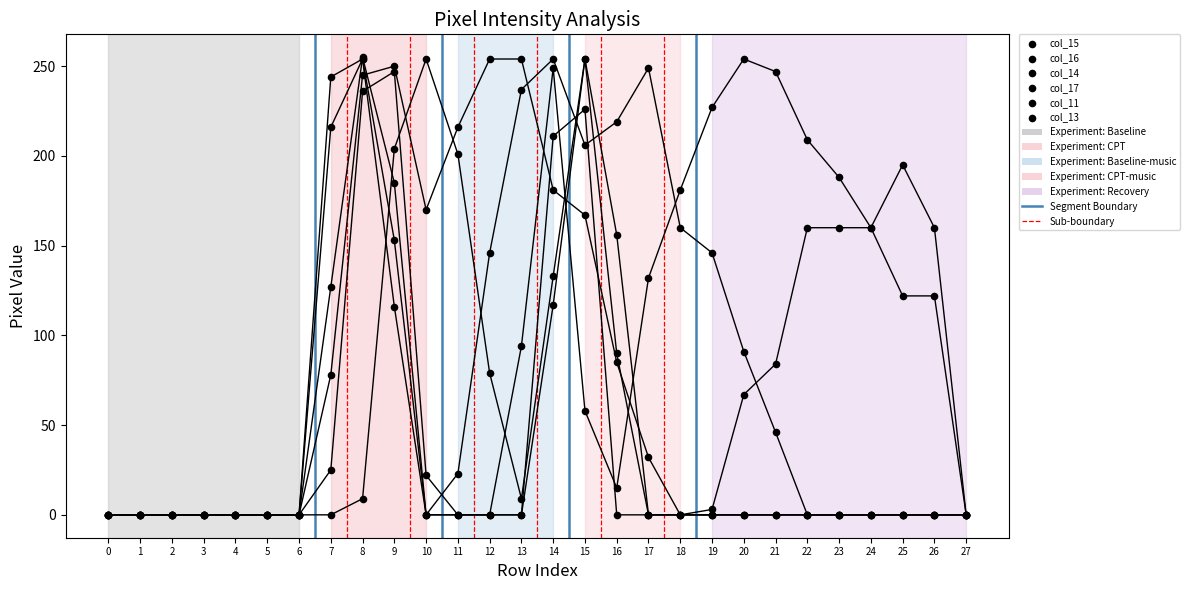

Which series has the widest spread of Y values?

col_14